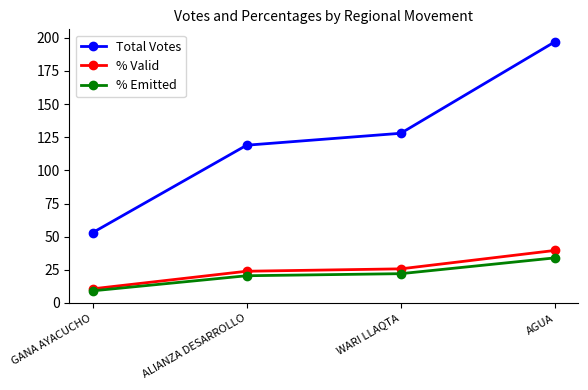

What is the maximum value for % Valid?

39.6